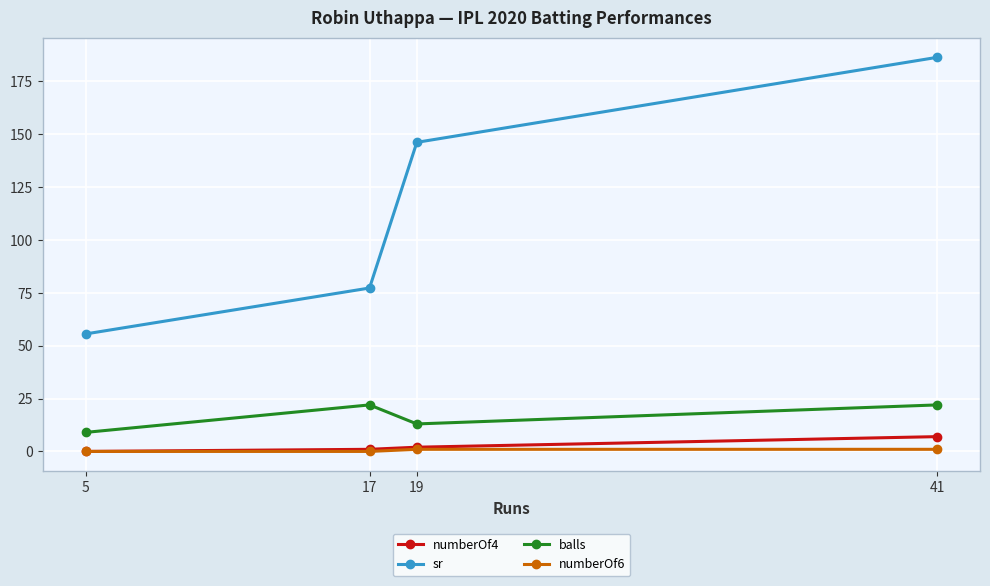

What is the difference between the maximum and minimum values in the numberOf4 series?

7.0